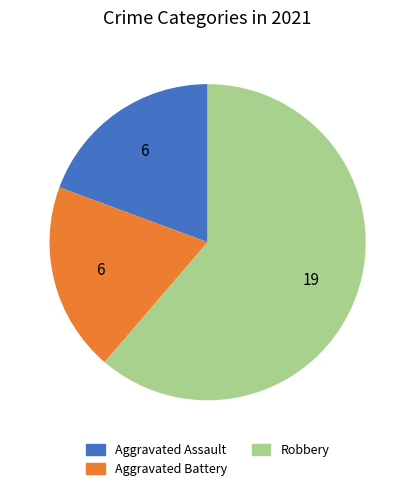

Which category accounts for the majority?

Robbery